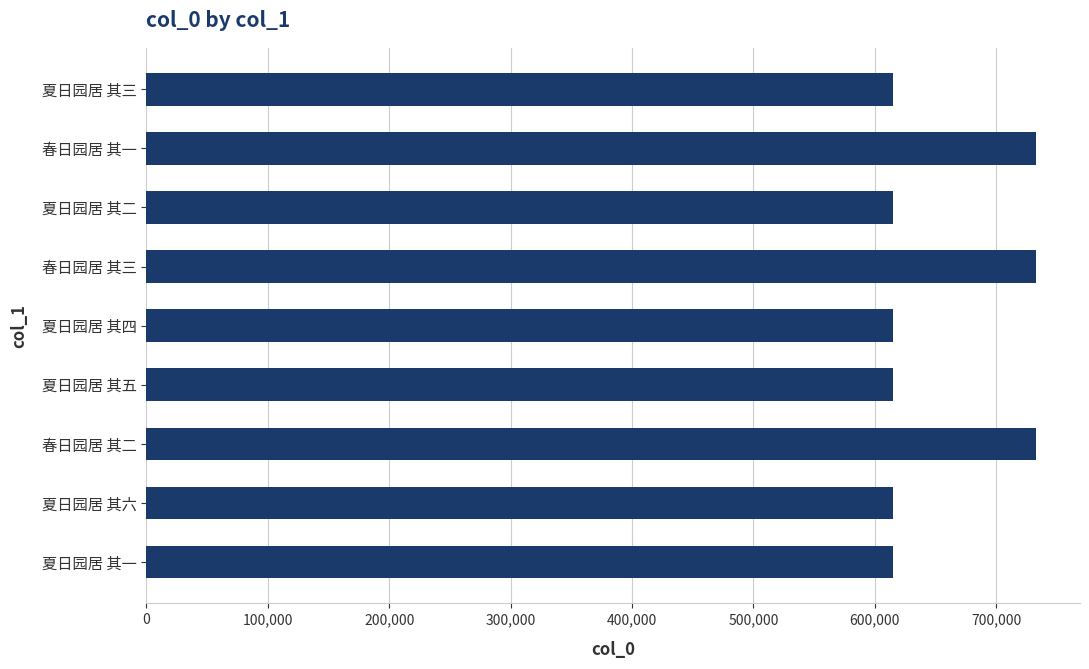

What is the difference between the maximum and minimum values?

117295